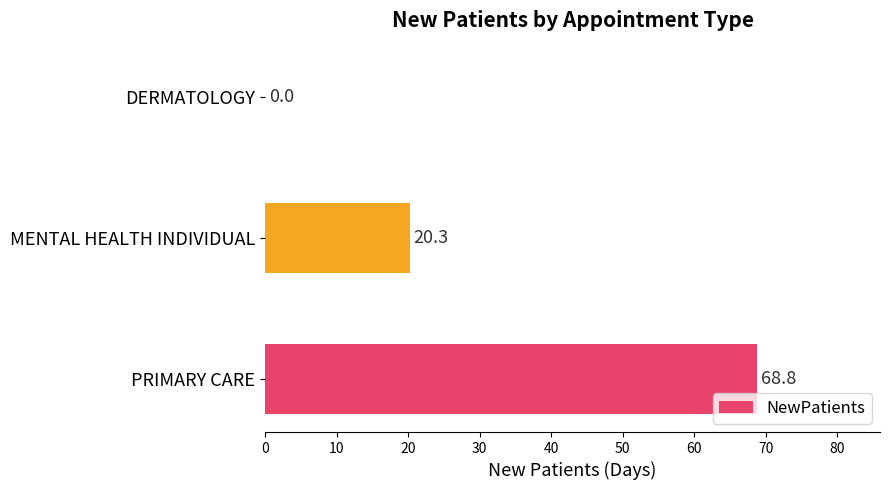

Reading top to bottom, extract all data points from this chart.

DERMATOLOGY=0.0	MENTAL HEALTH INDIVIDUAL=20.3	PRIMARY CARE=68.8